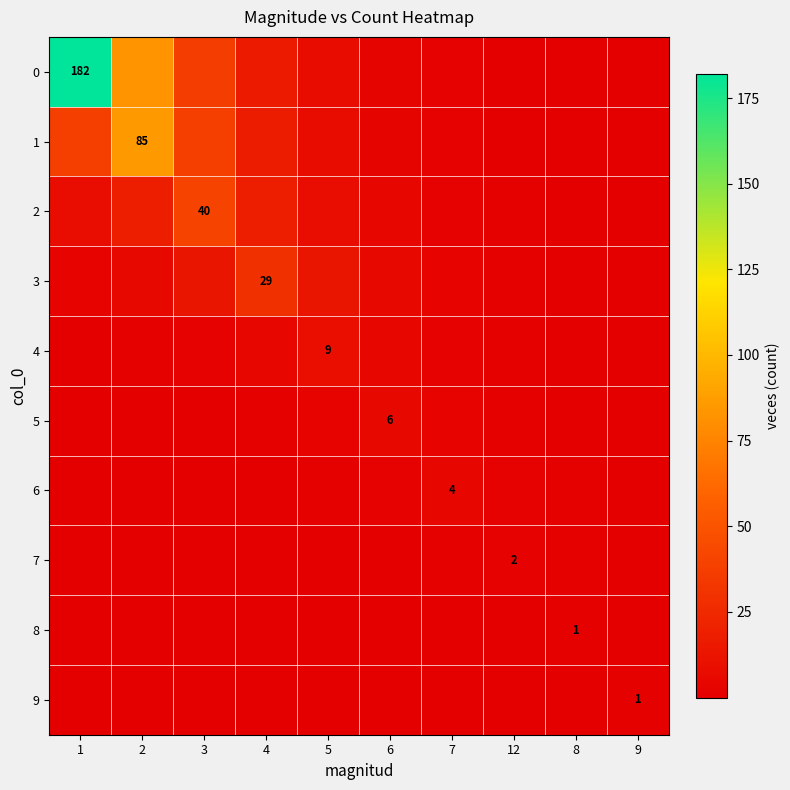

Rank the series at 5 from highest to lowest value.

3, 4, 2, 1, 0, 5, 6, 7, 8, 9